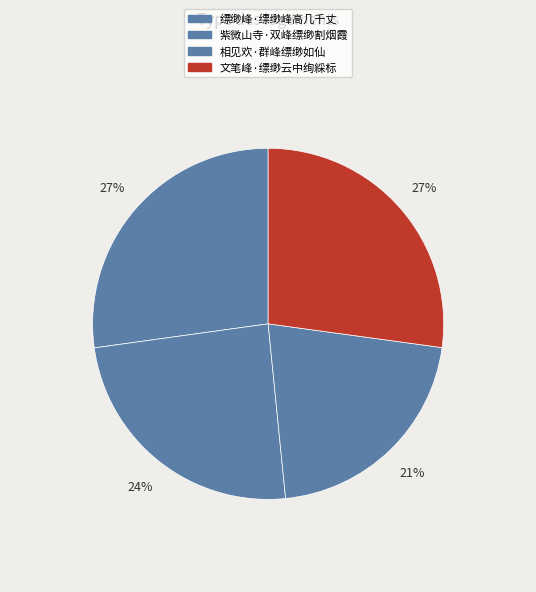

Does 文笔峰·缥缈云中绚綵标 account for over 50% of the chart?

No